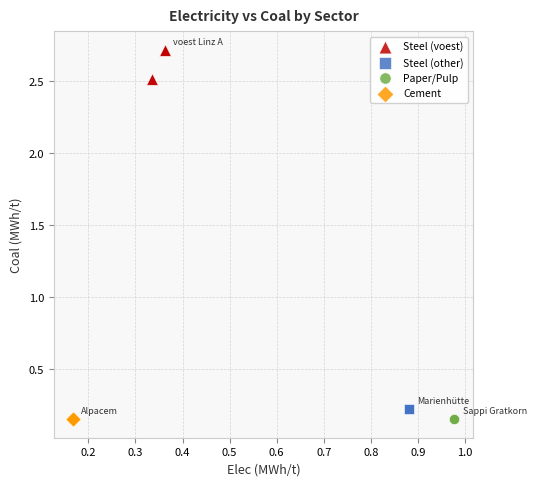

Which series reaches the maximum Y coordinate?

Steel (voest)